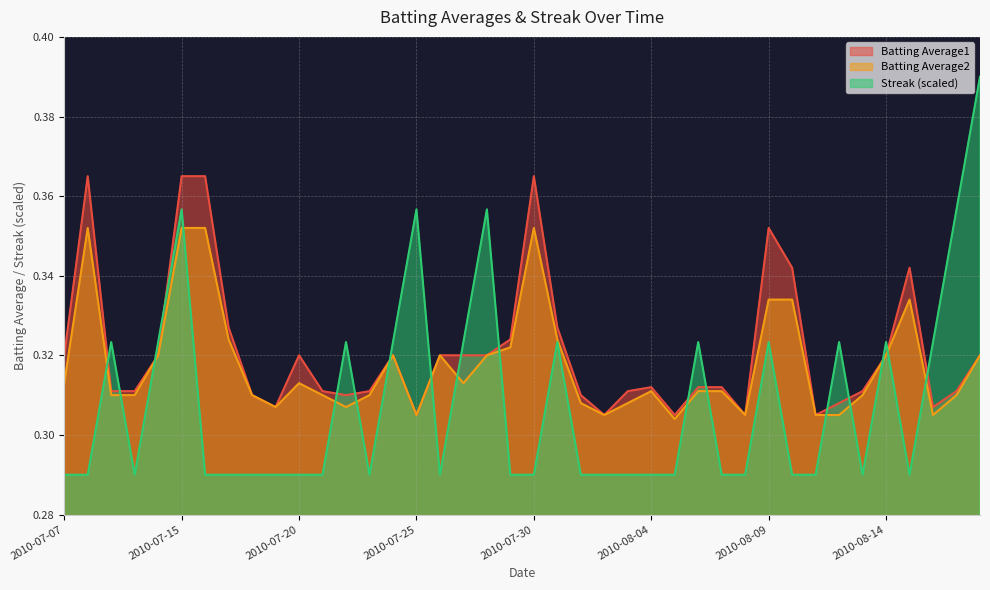

At 2010-07-08, list the series in order from largest to smallest.

Batting Average1, Batting Average2, Streak